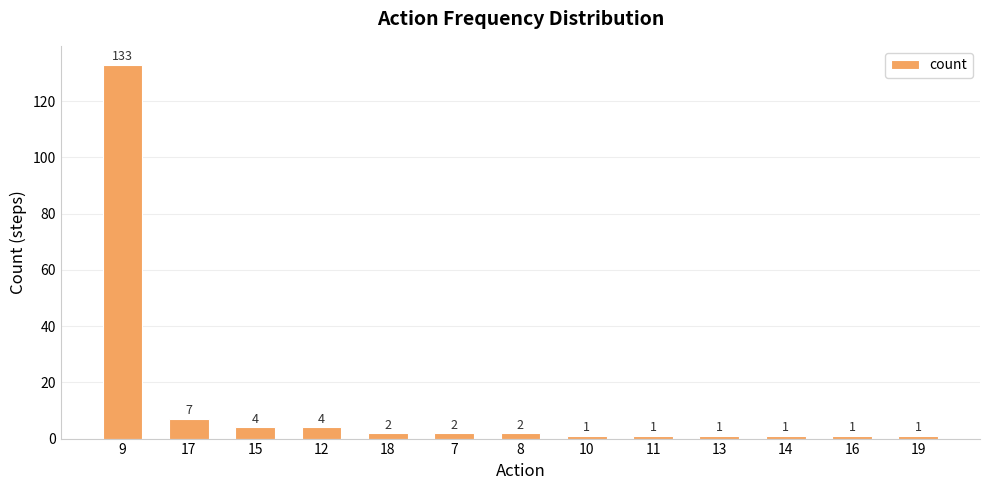

What position from the right is 9?

13